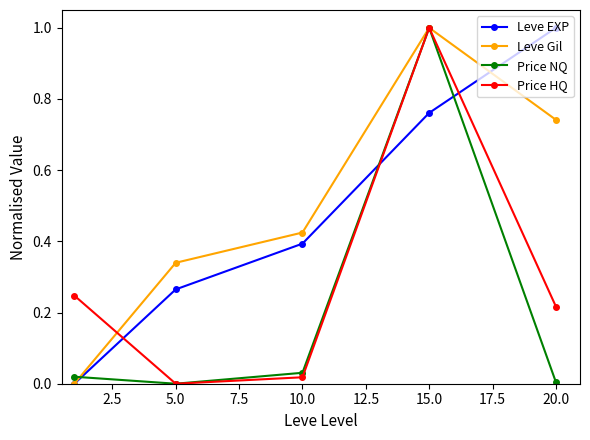

True or false: Price NQ and Leve Gil intersect in this chart.

True